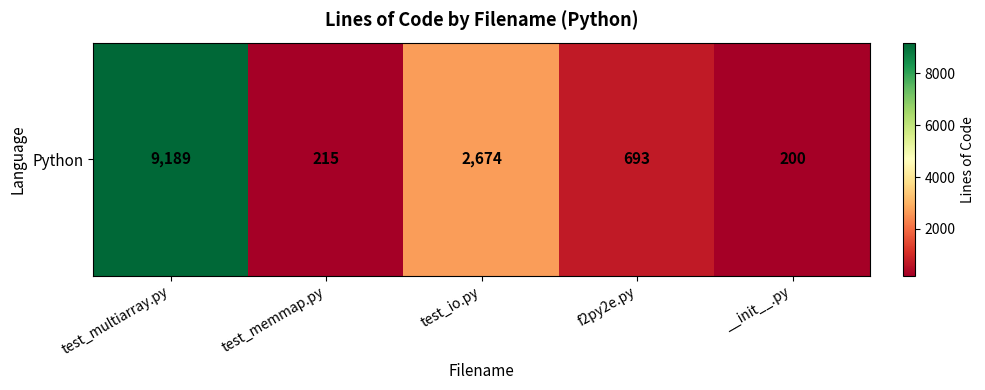

At which category does the chart reach its minimum across all series?

__init__.py